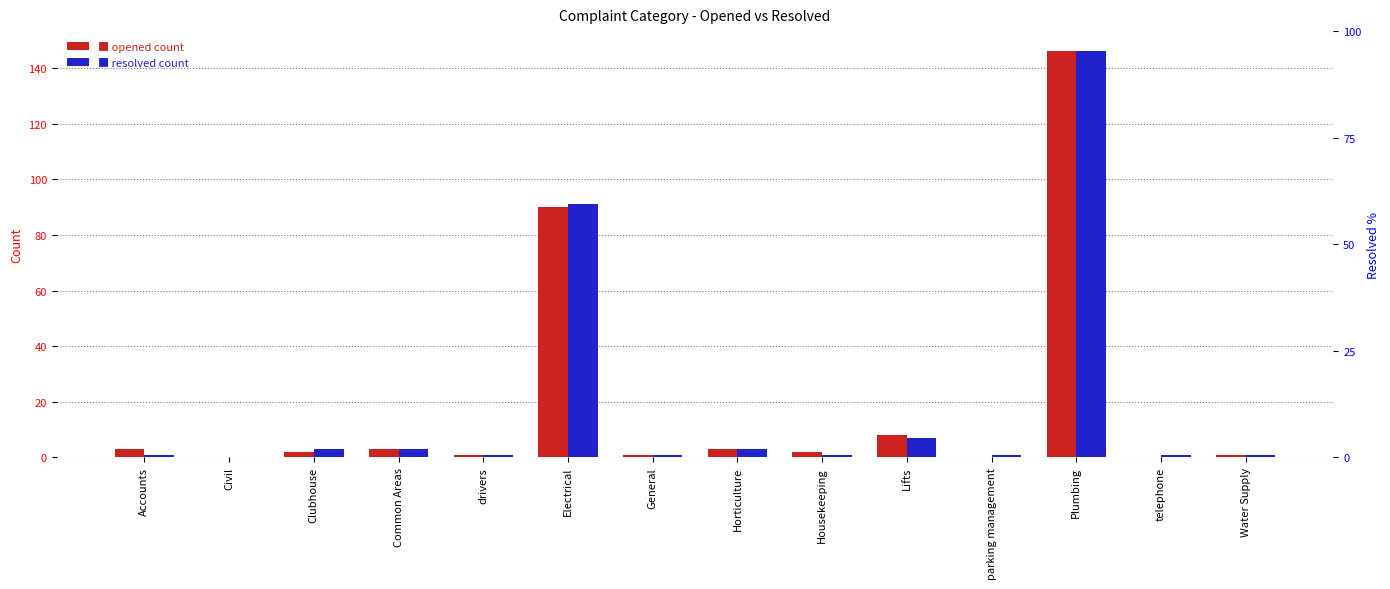

How many bars are there in total?

28